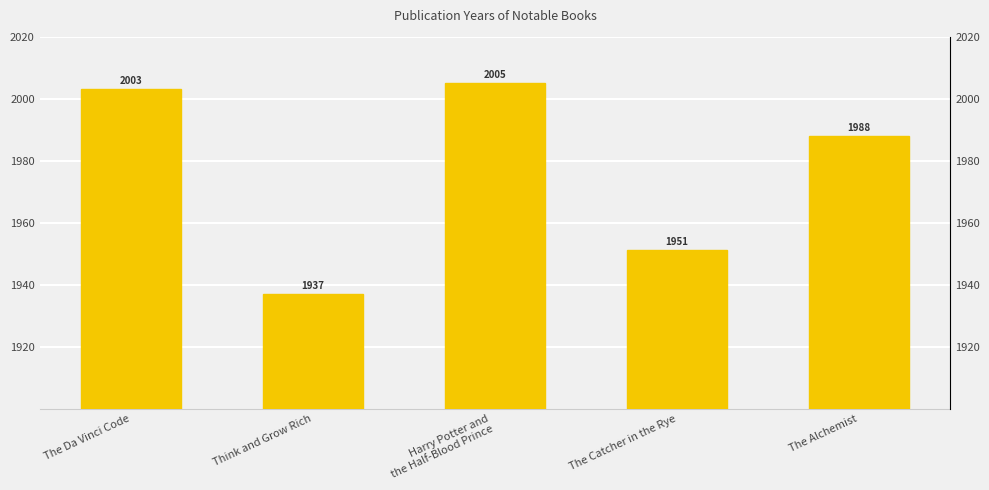

Reading left to right, extract all data points from this chart.

2003	1937	2005	1951	1988